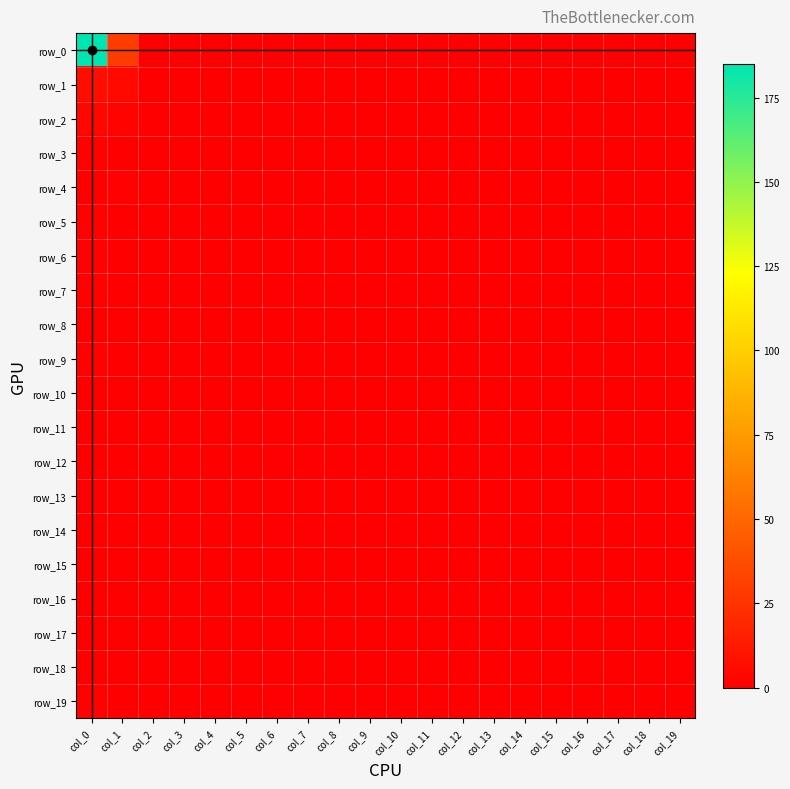

Where is row_7 nearest to the value 0?

col_1